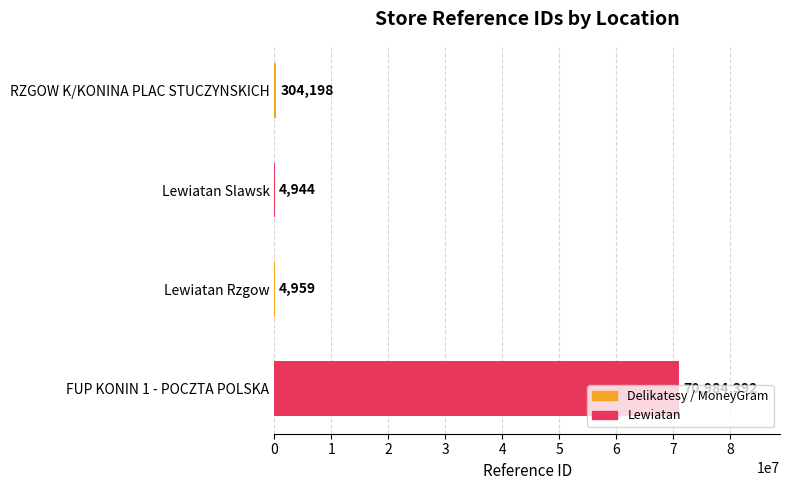

True or false: the data shows 125277048 at FUP KONIN 1 - POCZTA POLSKA.

False